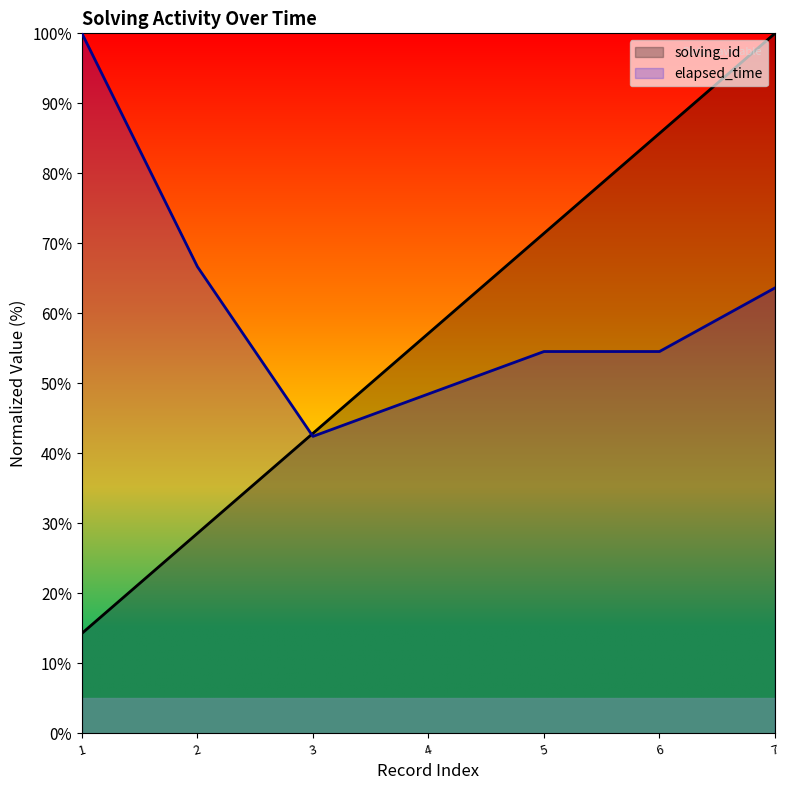

Reading left to right, extract all data points from this chart.

solving_id: 14.3	28.6	42.9	57.1	71.4	85.7	100.0
elapsed_time: 100.0	66.7	42.4	48.5	54.5	54.5	63.6